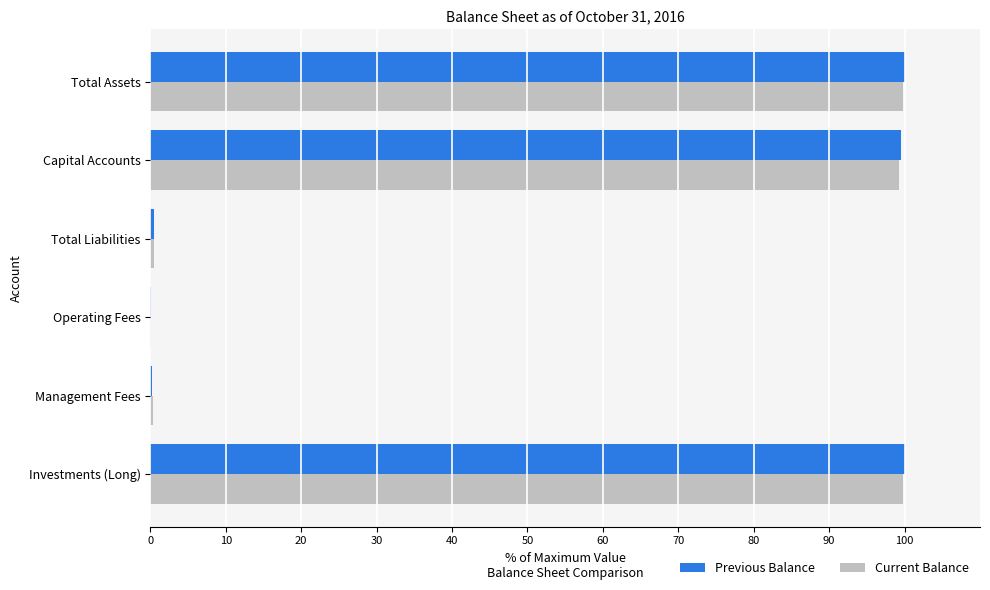

How many series are shown in this chart?

2